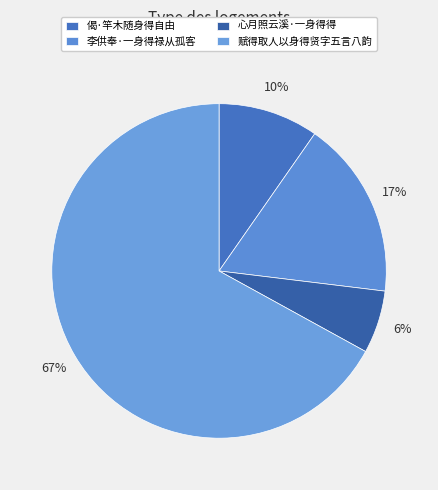

How much of the chart is everything except 李供奉·一身得禄从孤客?

82.8%